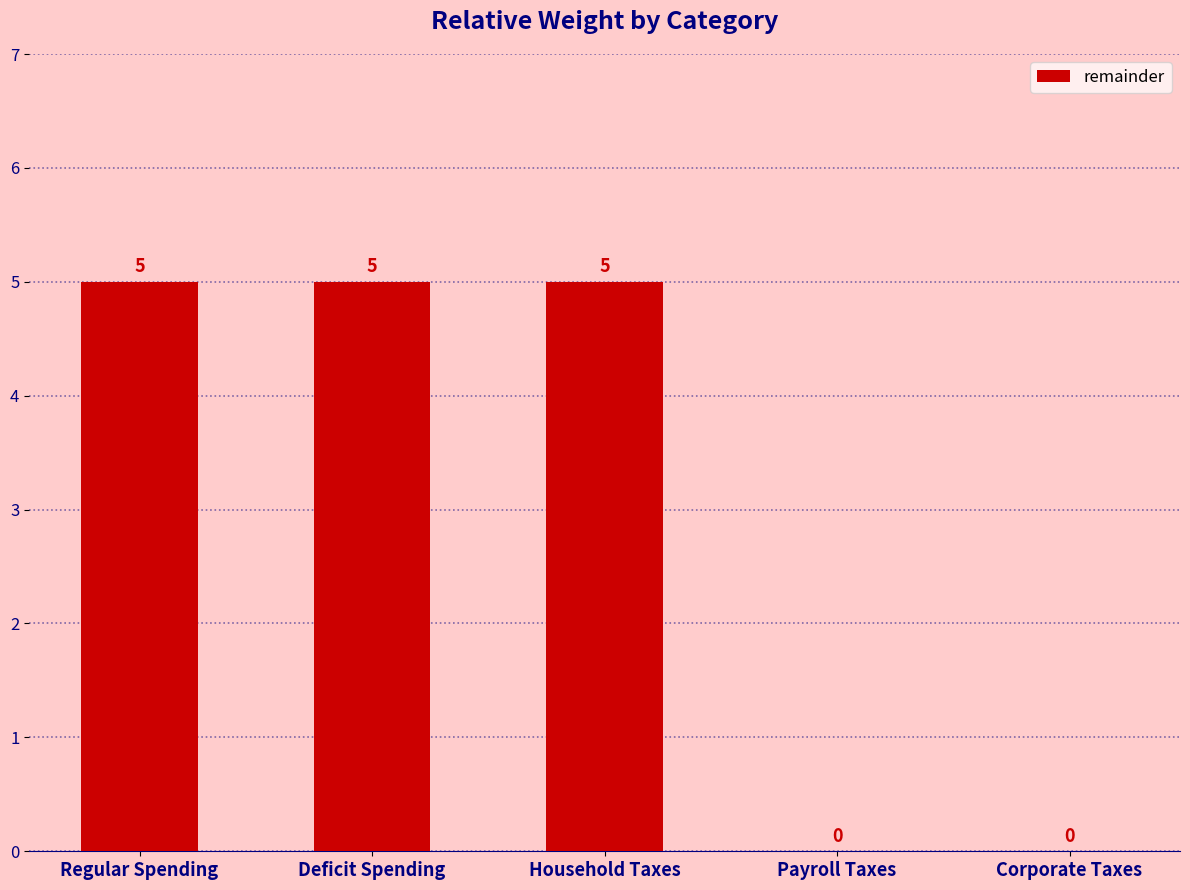

What is the maximum value shown in the chart?

5